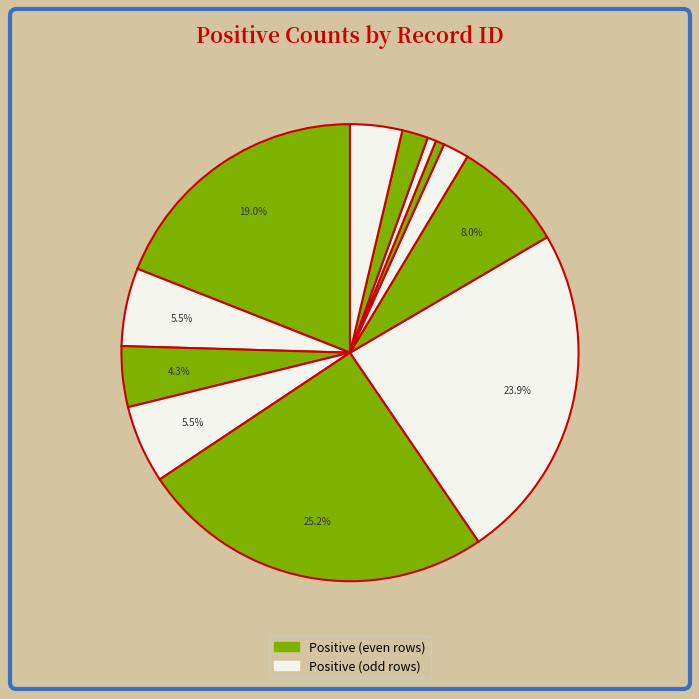

Count the number of slices in the pie.

12